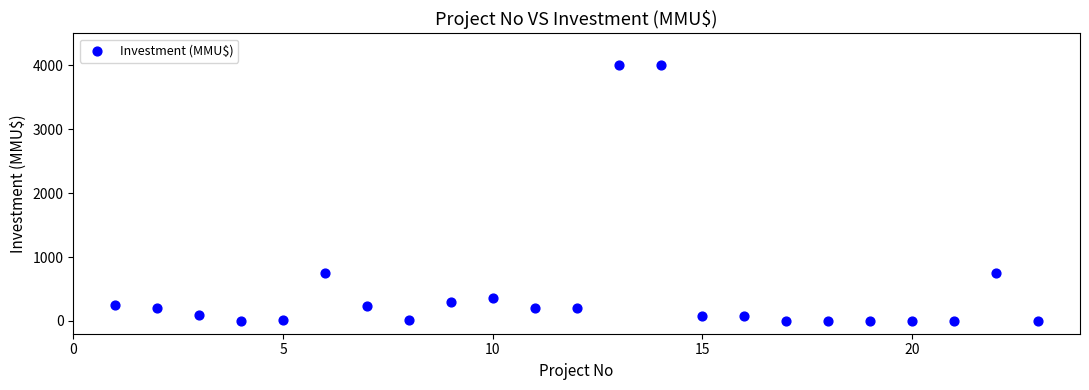

What is the range of Y values (max minus min)?

4000